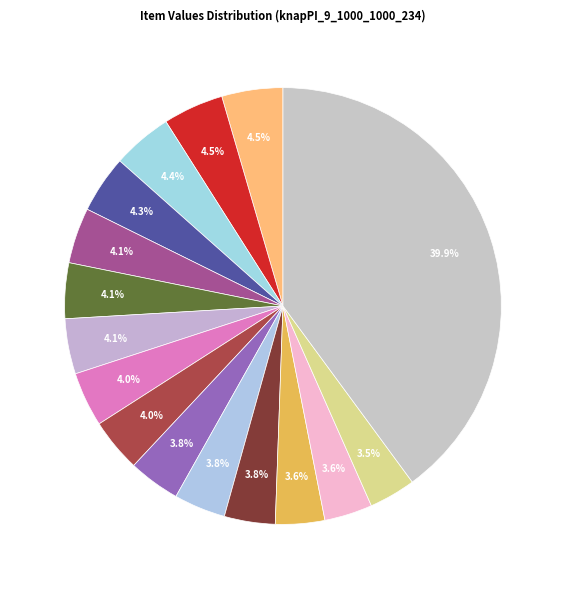

How many slices are in this pie chart?

16